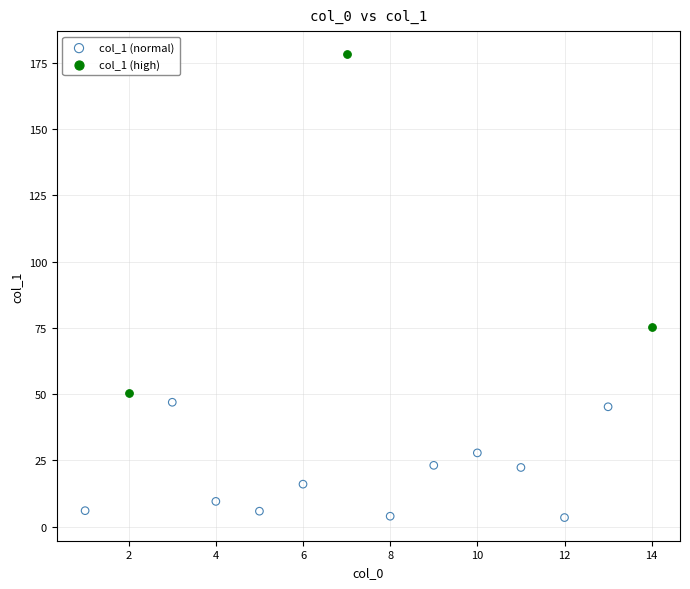

Which series has the largest Y range (max minus min)?

col_1 (high)